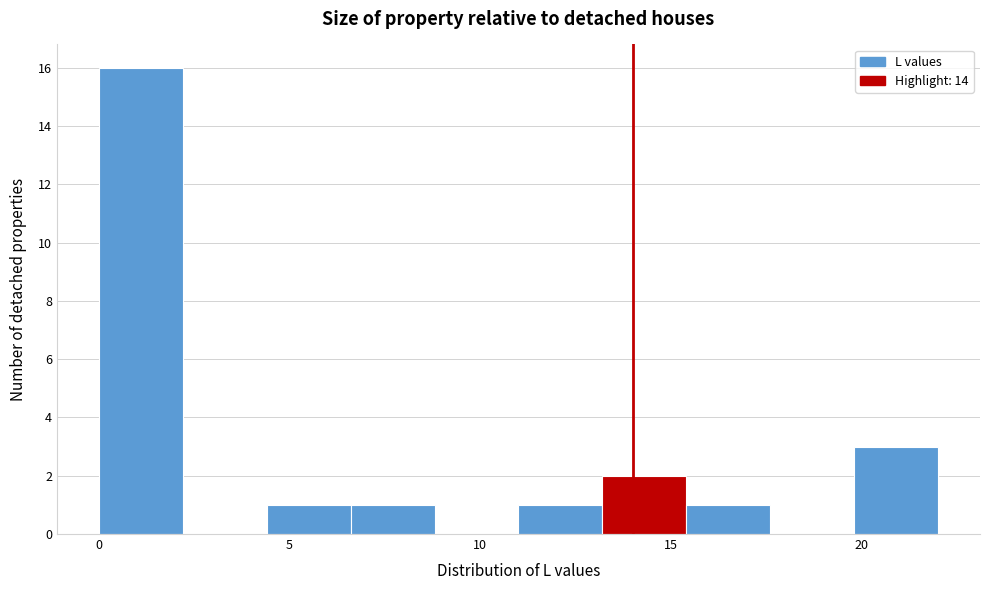

Reading left to right, list every bar in this chart as the range it spans on the x-axis followed by its height. Neither the bar edges nor the heights are printed on the chart, so give them approximately, as read against the axes.

0.0 to 2.2: 16
2.2 to 4.4: 0
4.4 to 6.6: 1
6.6 to 8.8: 1
8.8 to 11.0: 0
11.0 to 13.2: 1
13.2 to 15.4: 2
15.4 to 17.6: 1
17.6 to 19.8: 0
19.8 to 22.0: 3